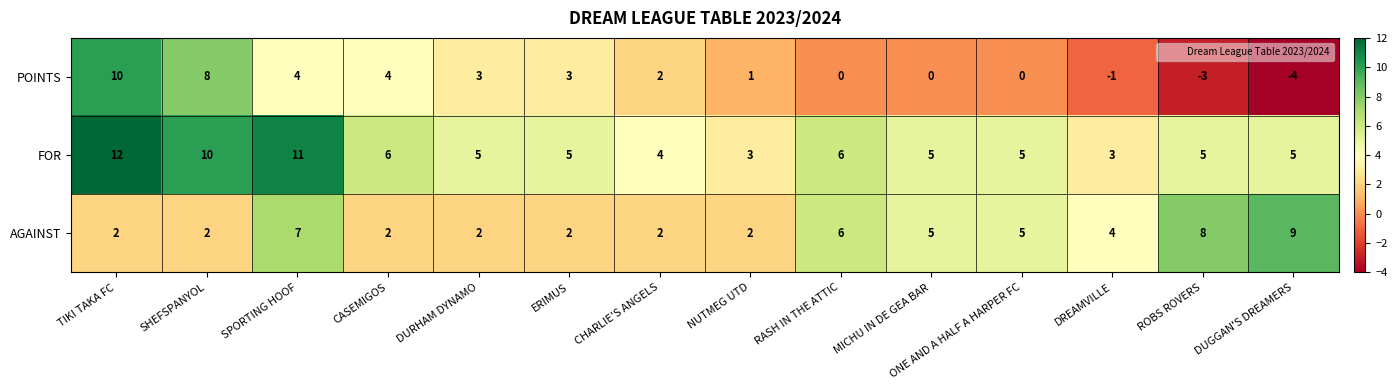

What is the total value across all series at CASEMIGOS?

12